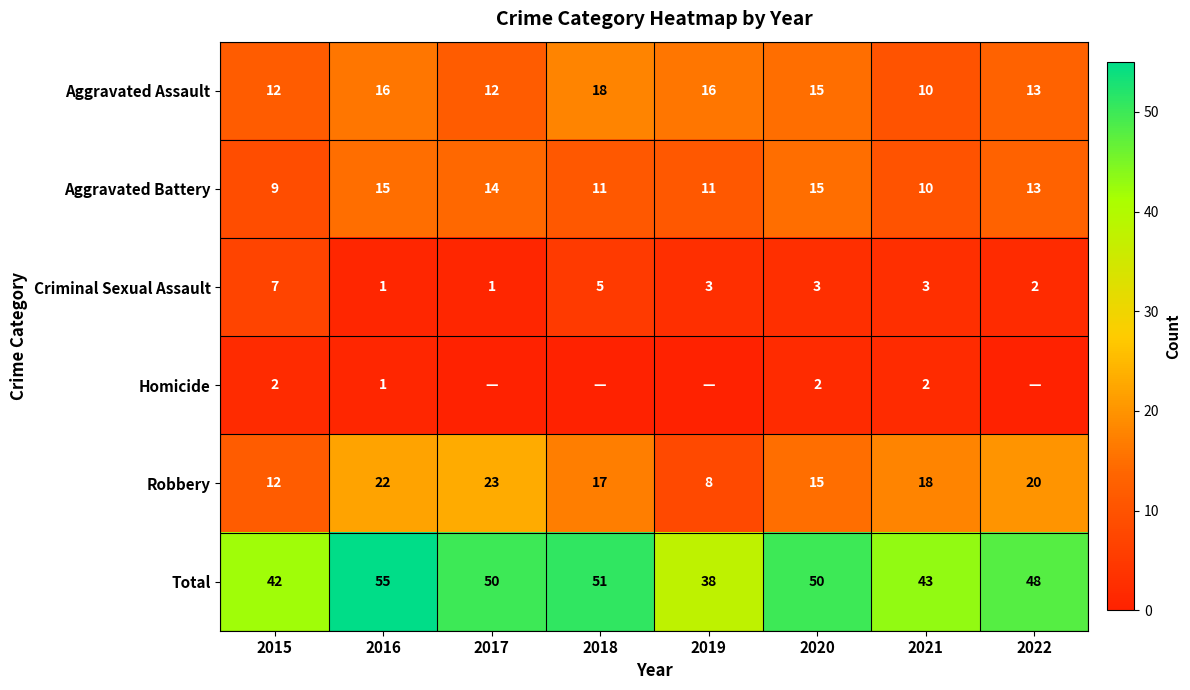

At how many categories does at least one series exceed 44?

5